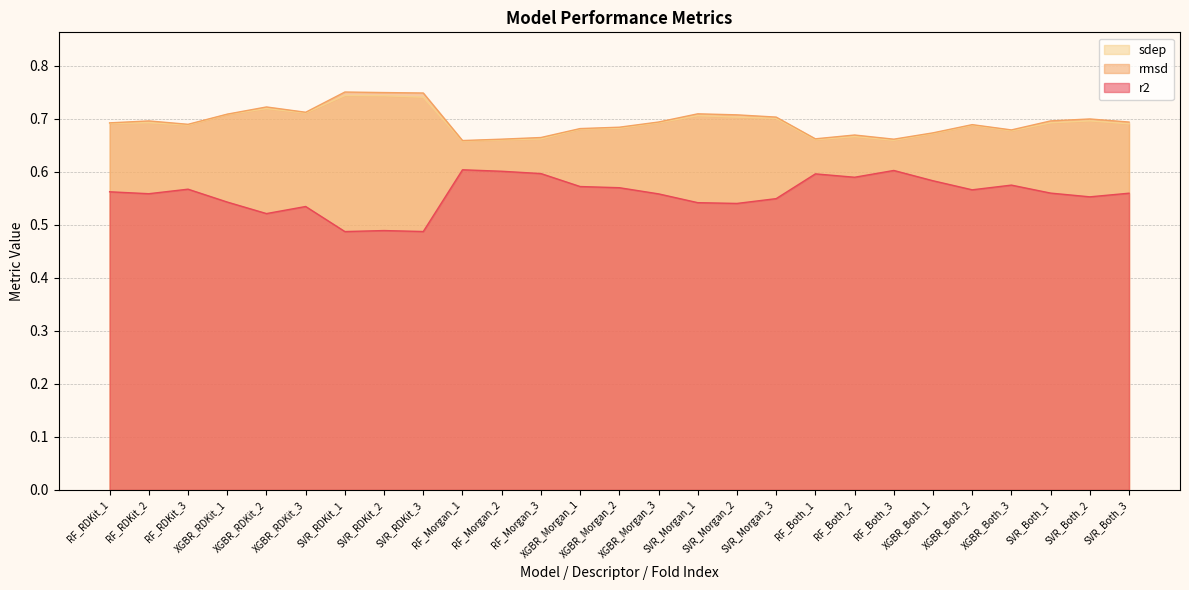

What are all the series names shown in the legend?

sdep, rmsd, r2